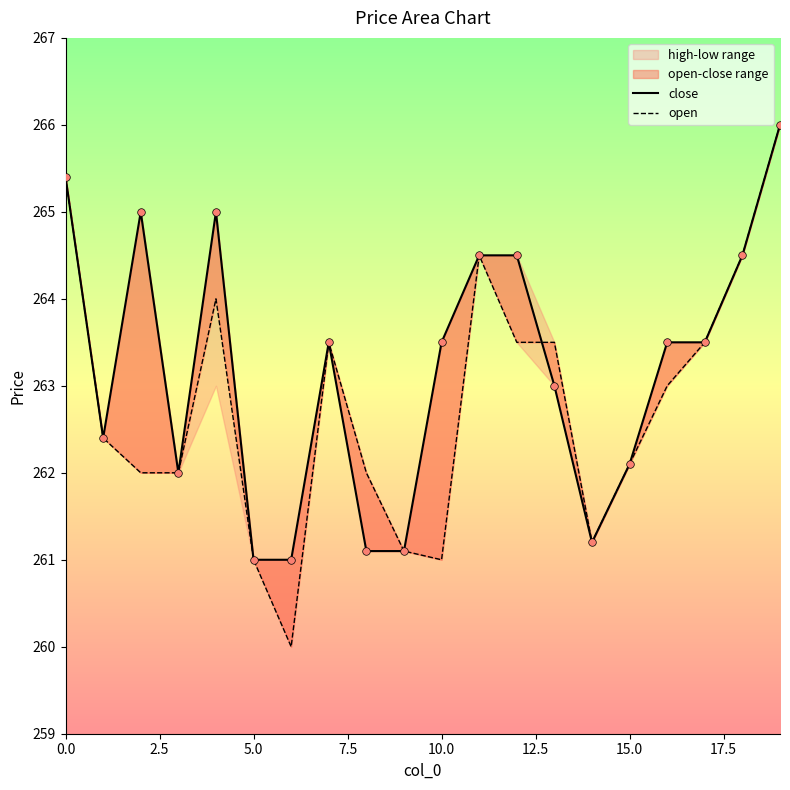

Which series reaches the minimum Y coordinate?

open